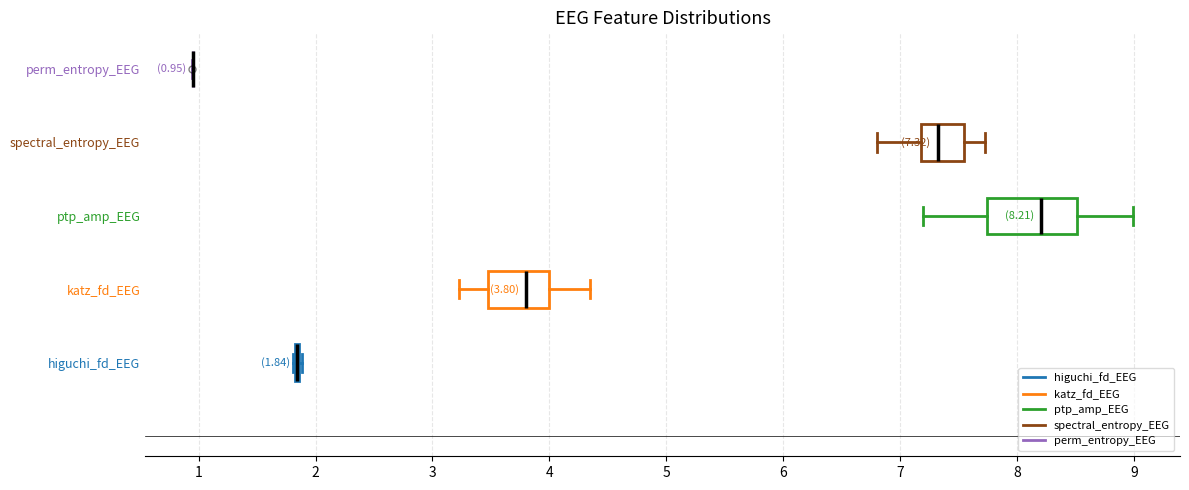

Comparing the boxes themselves (not the whiskers), which one is the widest?

ptp_amp_EEG